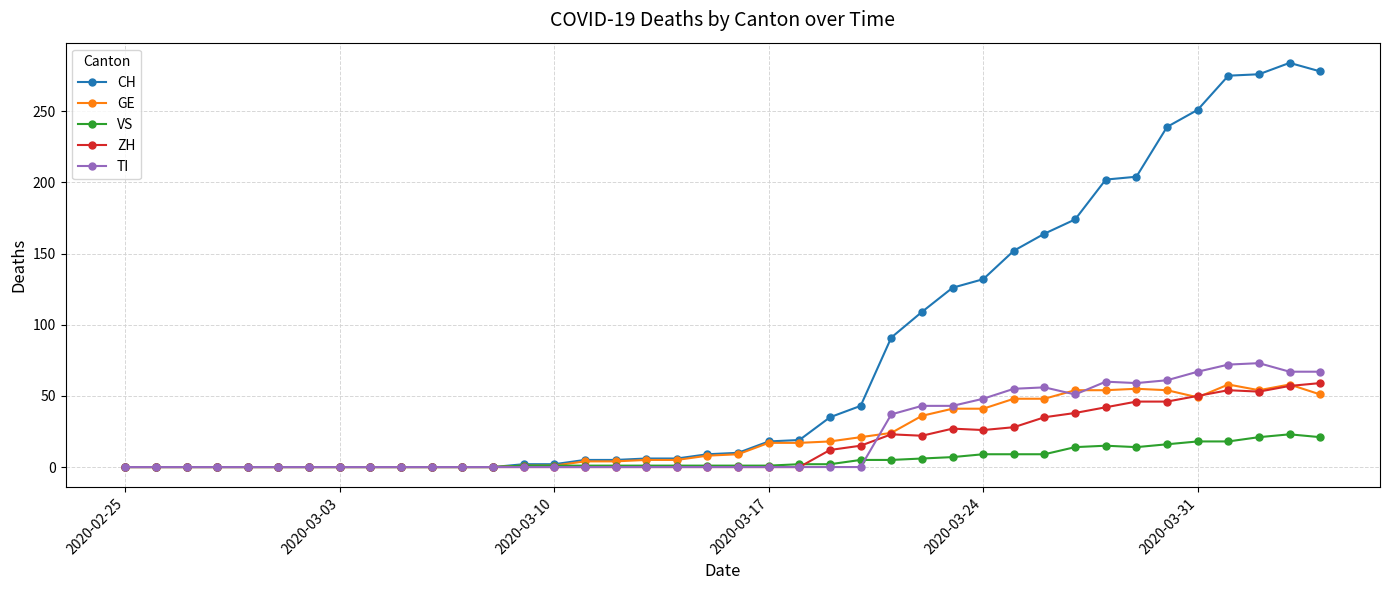

Which series has the largest total across all categories?

CH